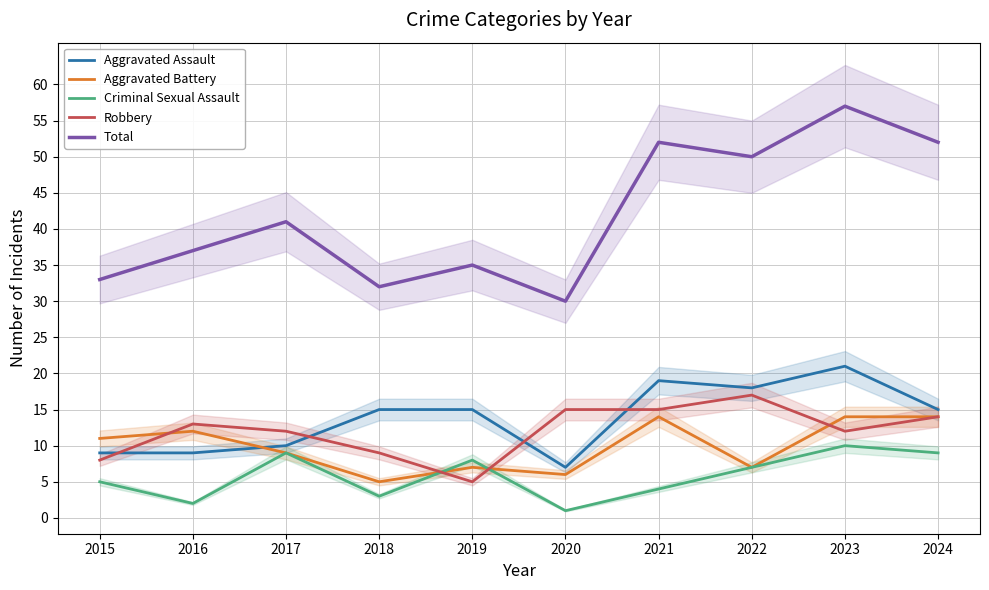

What are all the series names shown in the legend?

Aggravated Assault, Aggravated Battery, Criminal Sexual Assault, Robbery, Total